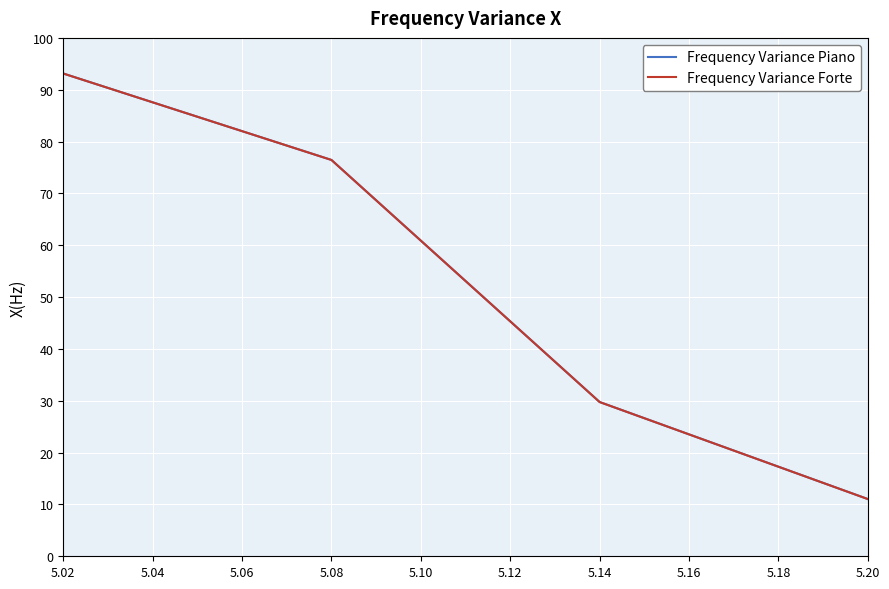

True or false: Frequency Variance Forte and Frequency Variance Piano intersect in this chart.

False